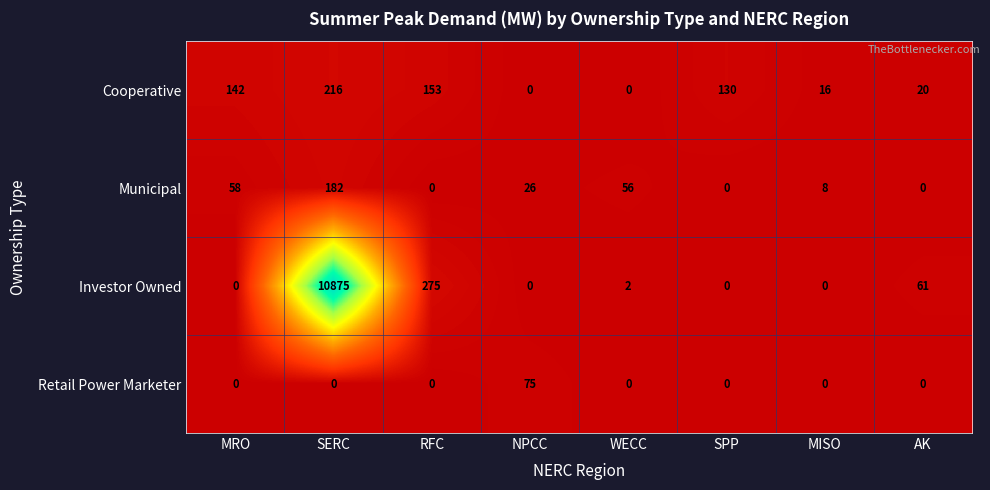

What is the difference between the maximum and minimum values in the Investor Owned series?

10875